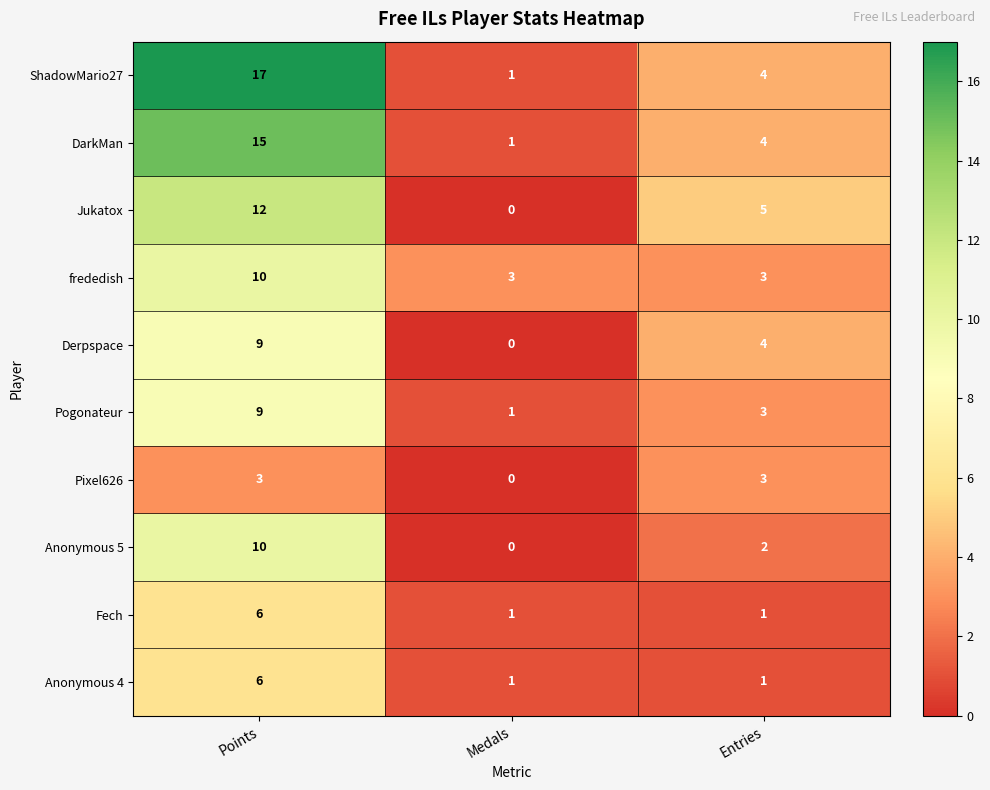

At which label does Jukatox first exceed 5?

Points